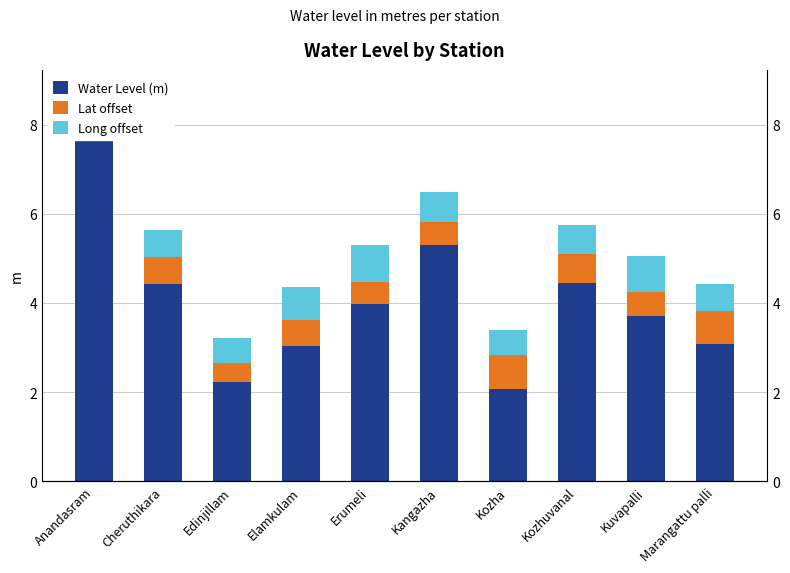

What is the average value of the Lat offset series?

0.6